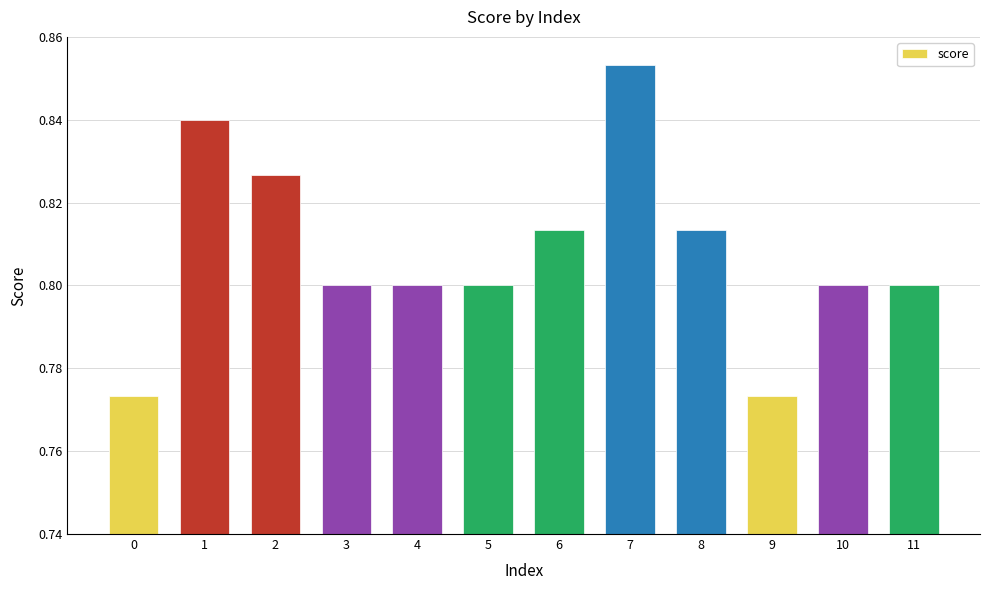

True or false: the data shows 0.4 at 8.

False